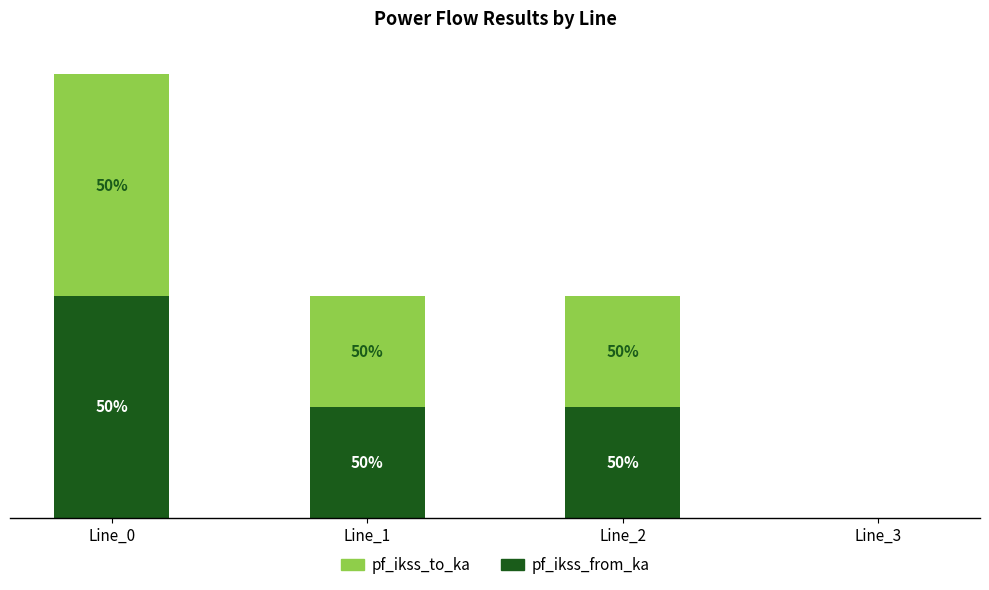

The pf_ikss_from_ka series shows 0.2 at Line_0. True or false?

False